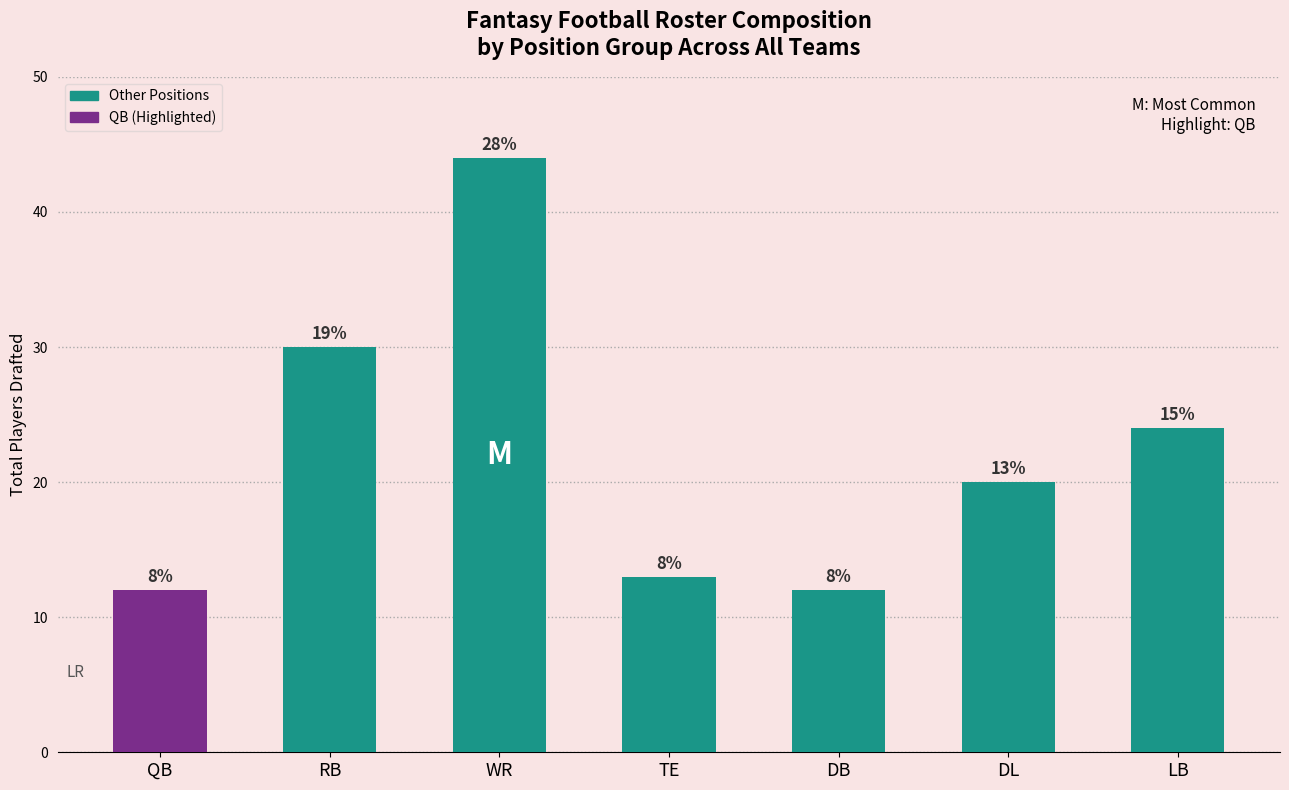

How many bars are there in total?

7